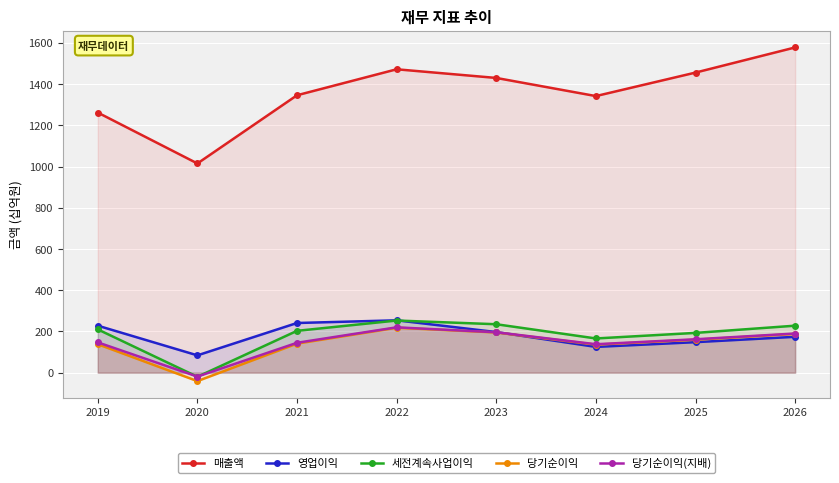

True or false: 당기순이익 and 영업이익 cross at least once.

True